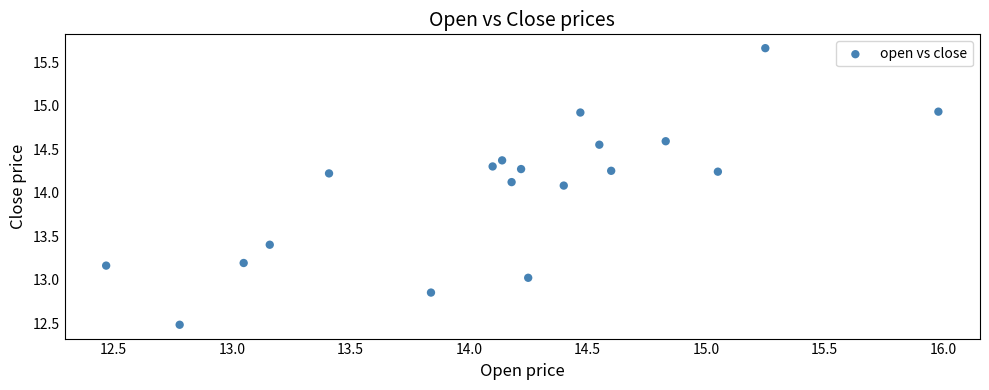

What Y value in the scatter plot is closest to 14?

14.1